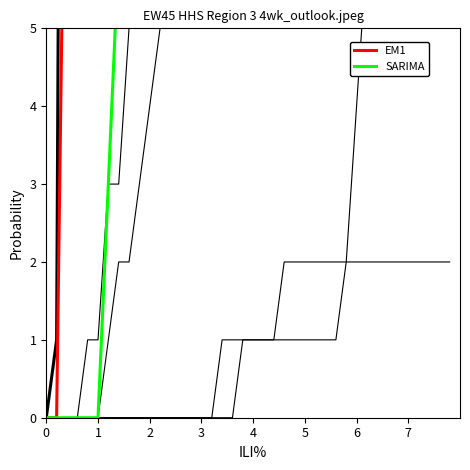

What are all the series names shown in the legend?

EM1, SARIMA